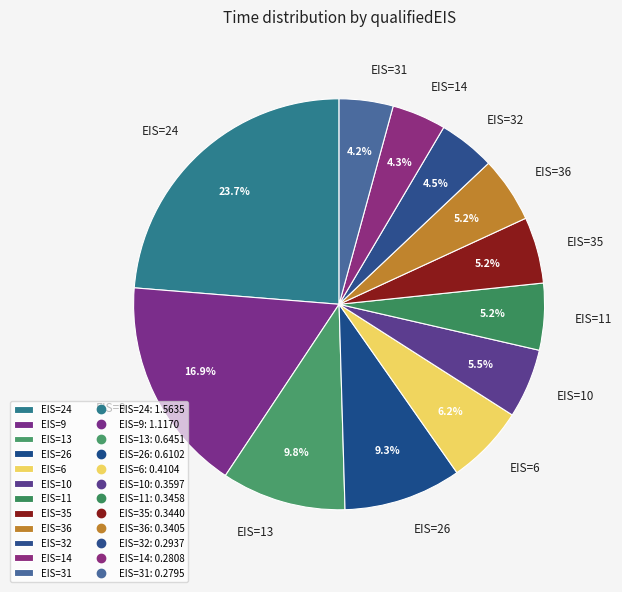

Combined, what portion of the pie is EIS=31 and EIS=32?

8.7%